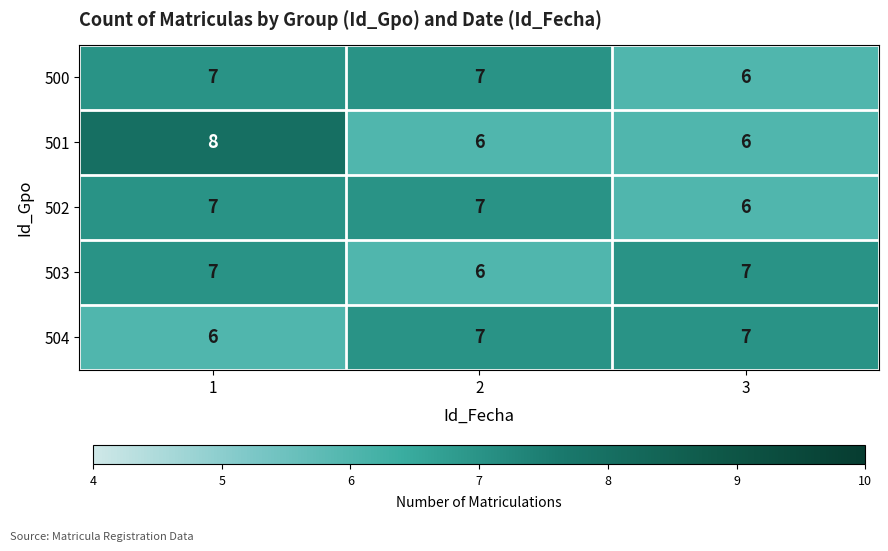

What is the lowest value of the 500 series?

6